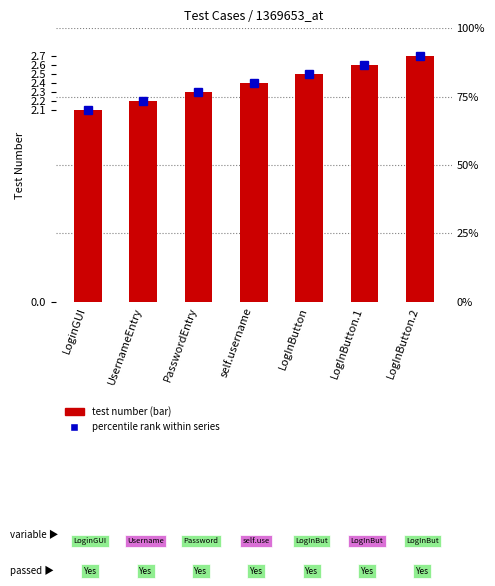

Reading left to right, transcribe all the data shown in this chart.

2.1	2.2	2.3	2.4	2.5	2.6	2.7